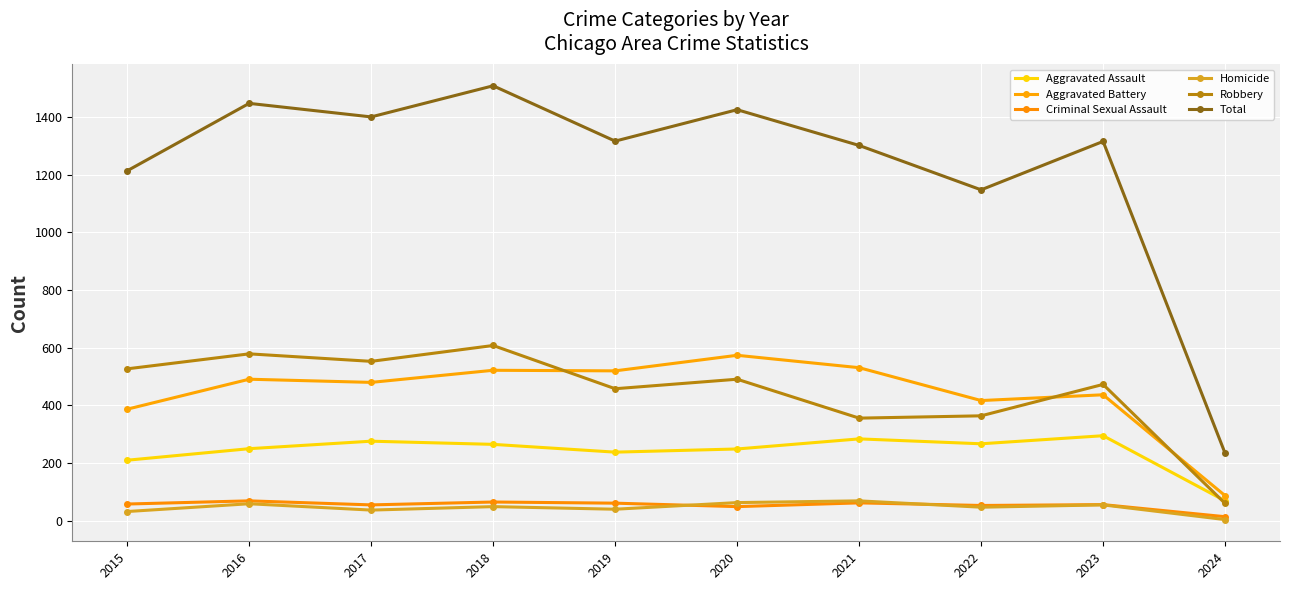

Does the chart have visible grid lines?

Yes